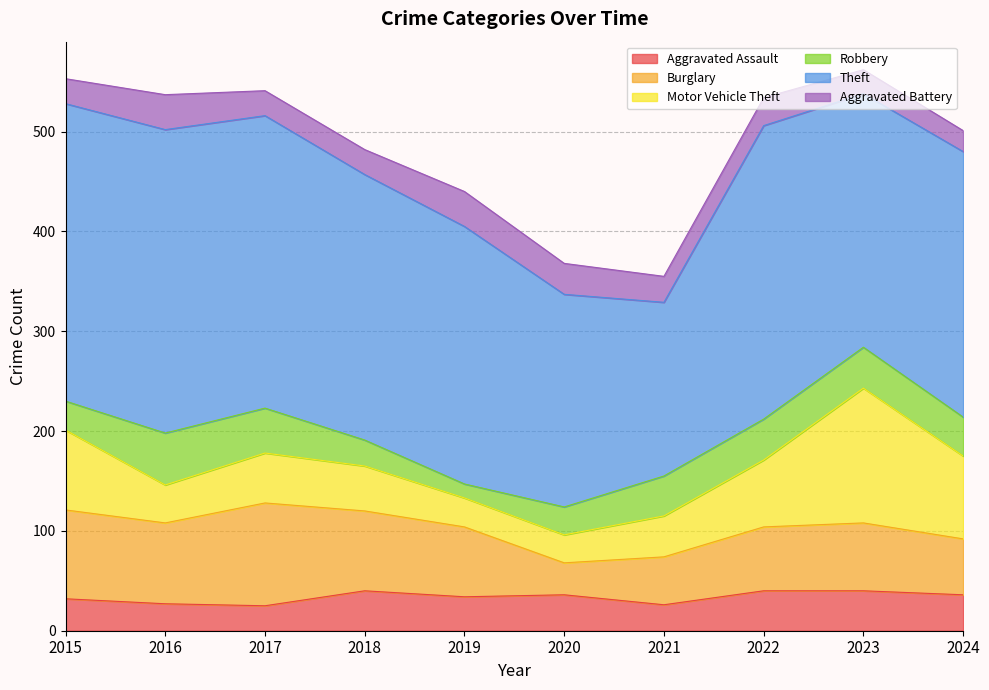

Is it true that Theft equals 473 at 2024?

False